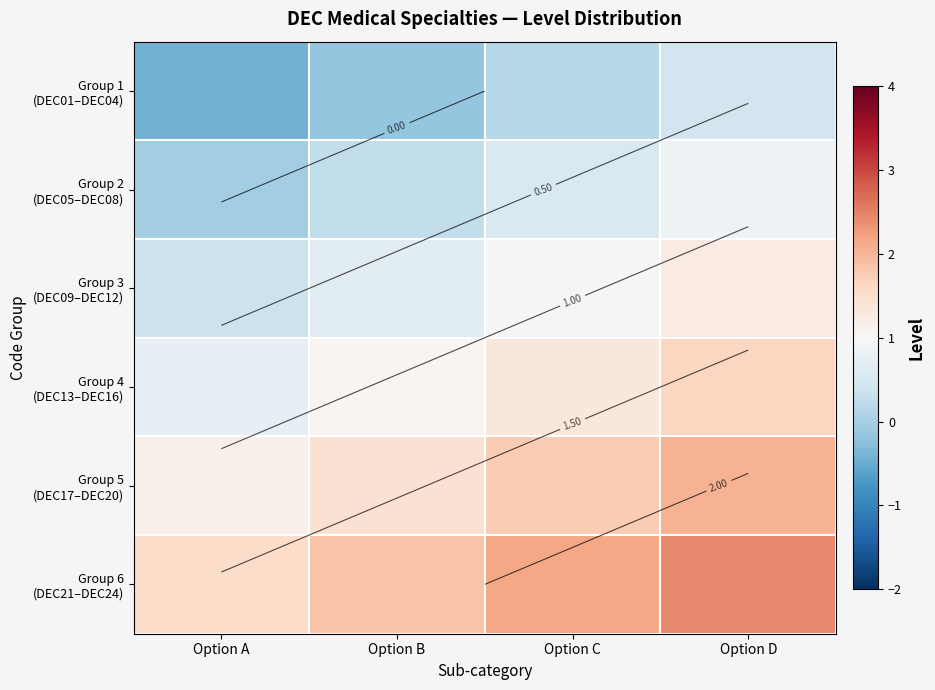

What is the total value across all series at Option C?

6.9